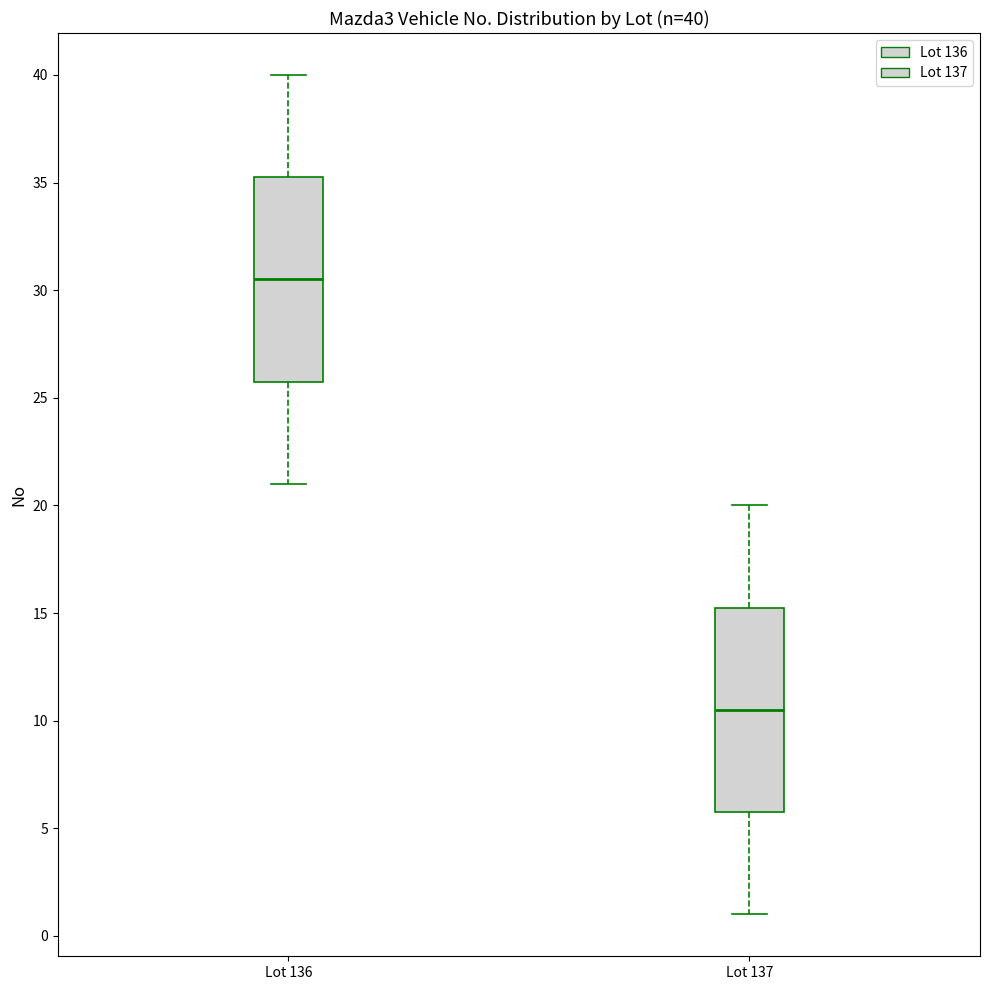

Which box has the lowest median line?

Lot 137